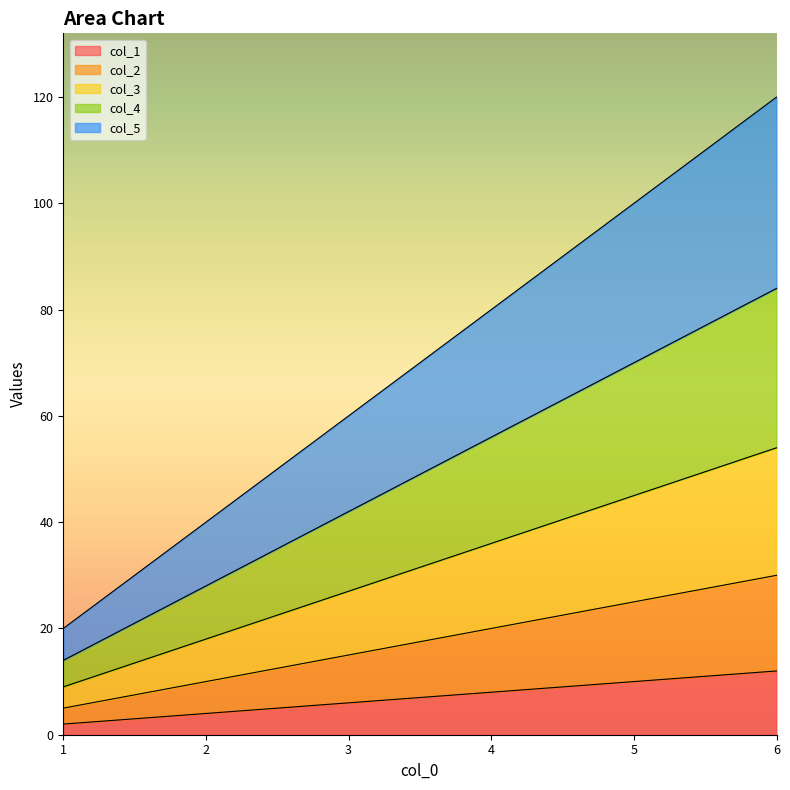

True or false: col_1 and col_5 intersect in this chart.

False